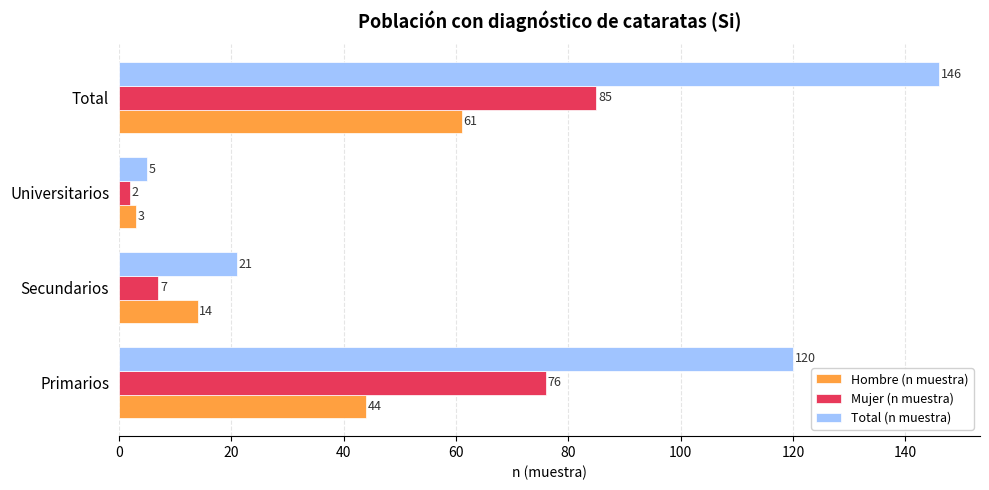

Is it true that Total (n muestra) equals 31 at Secundarios?

False